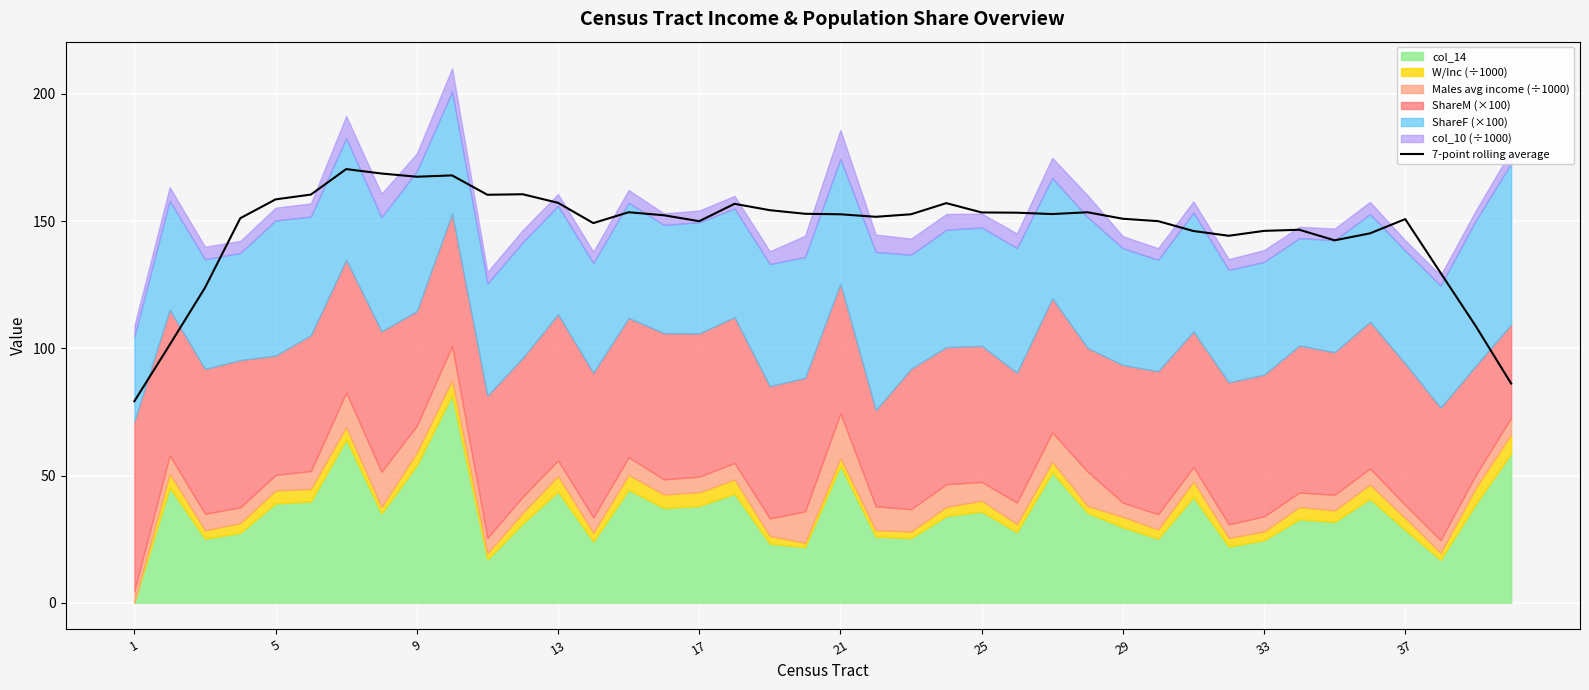

What is the greatest value displayed?

170.4